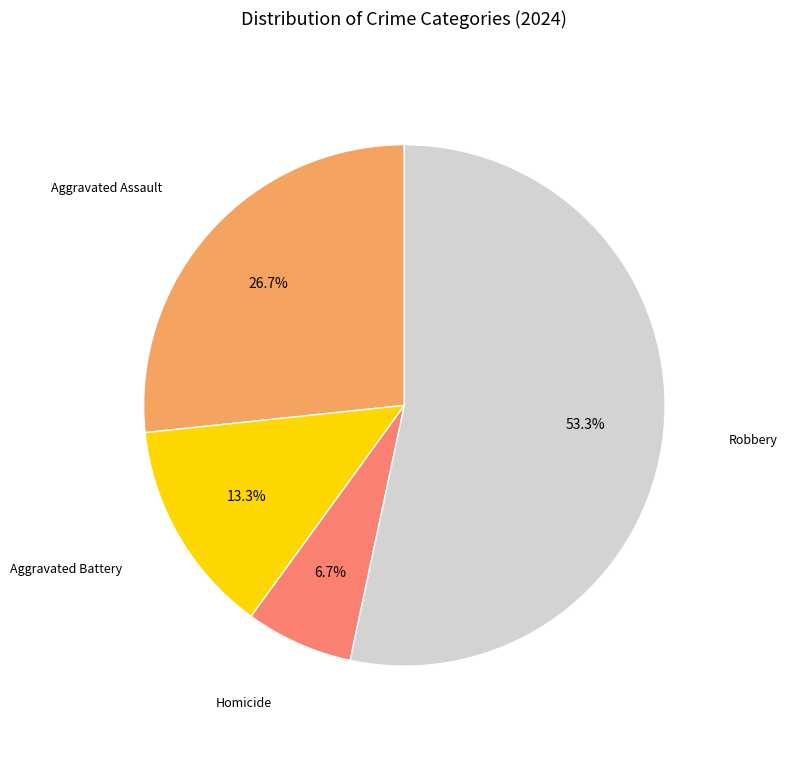

Is there any slice that represents more than half of the pie?

Yes